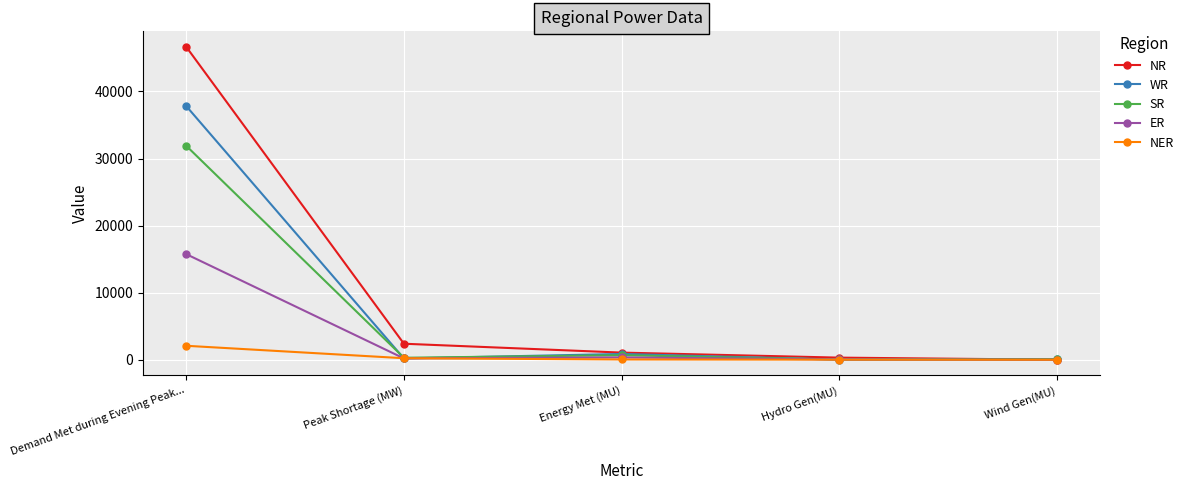

What is the difference between the maximum and second lowest values in the NR series?

46308